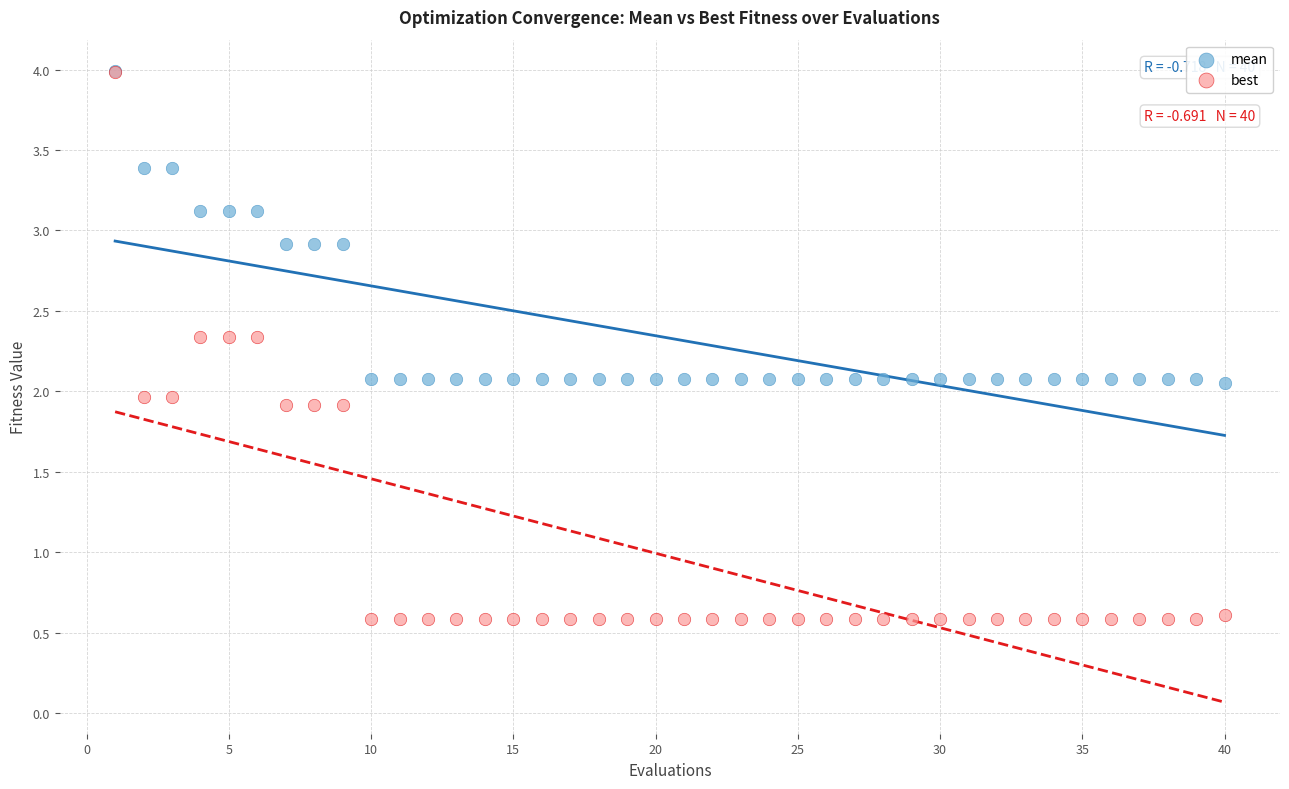

What are all the series names shown in the legend?

mean, best